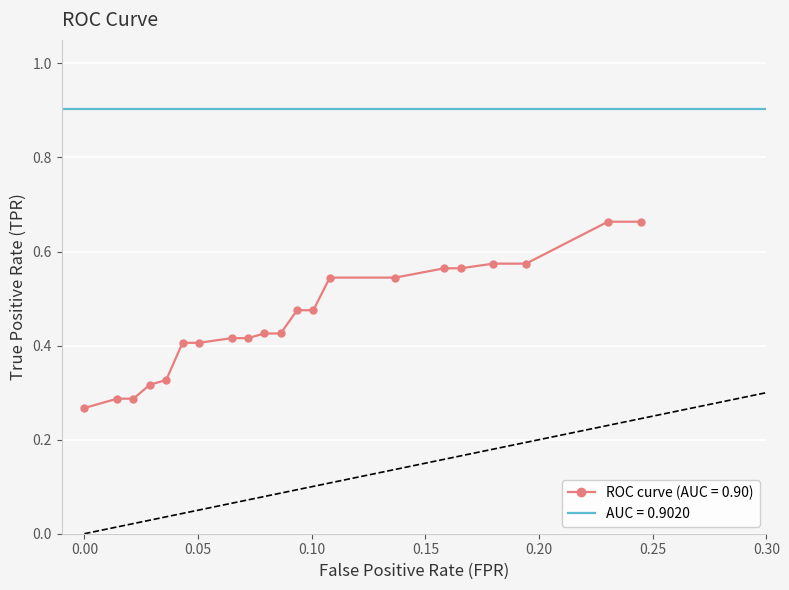

How many ROC curve (AUC = 0.90) values are between 0 and 1?

21